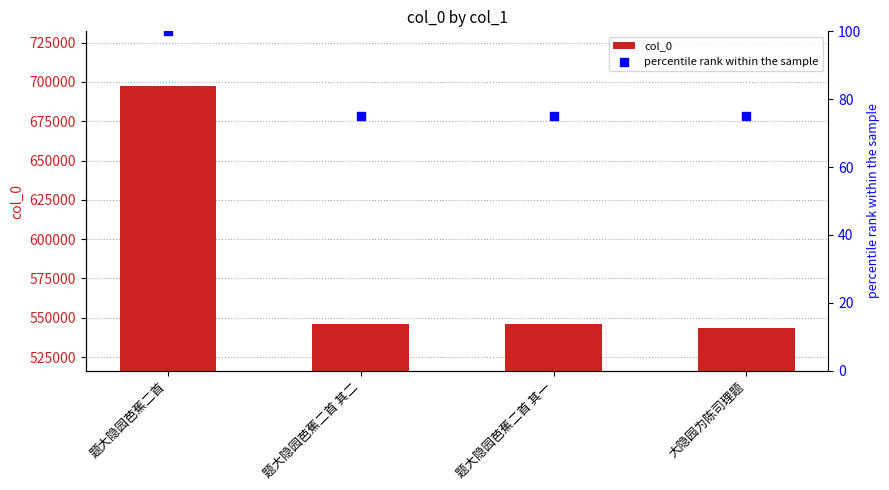

Which series reaches the minimum Y coordinate?

percentile rank within the sample